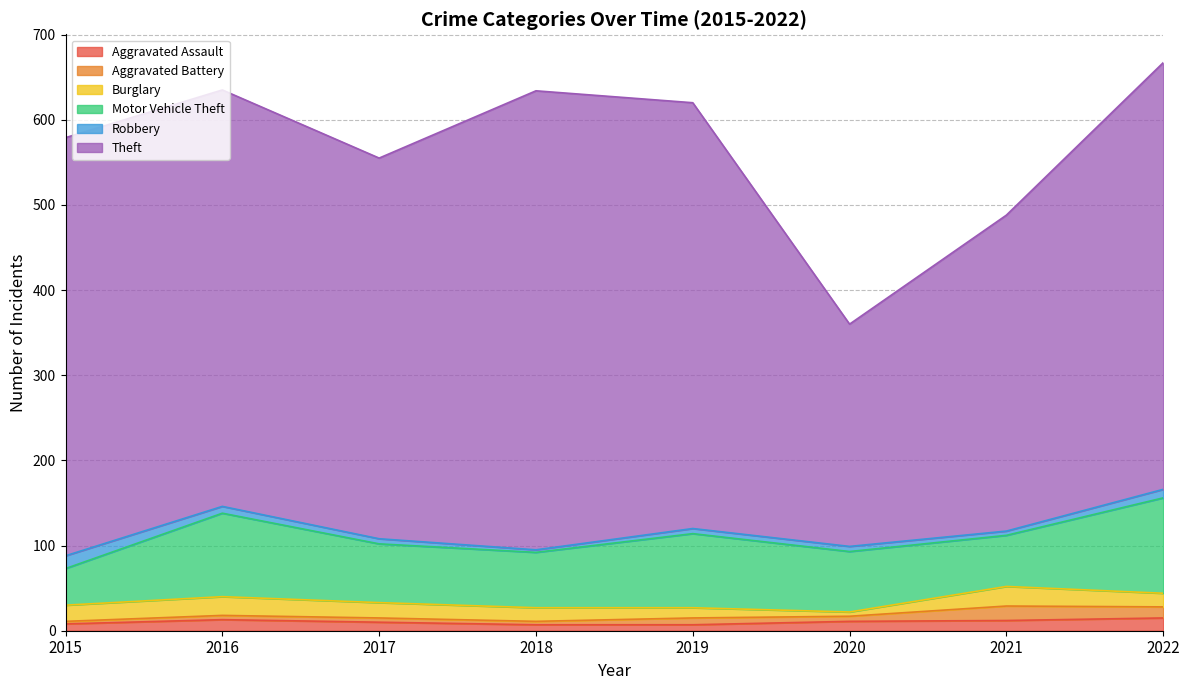

How many times do Robbery and Aggravated Assault cross each other?

1